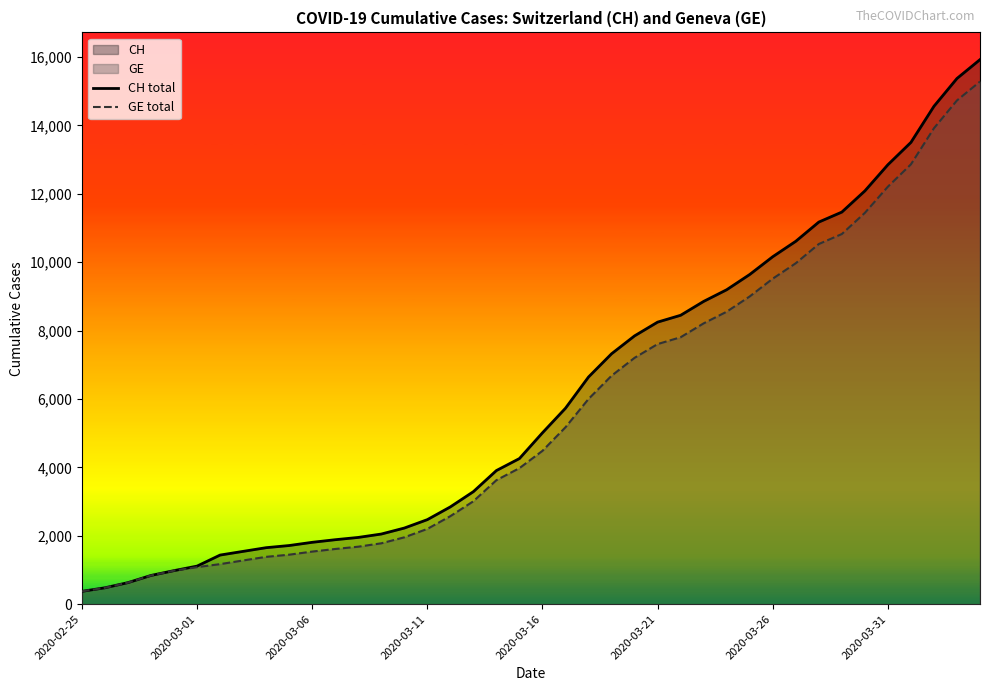

Which series has the largest range (max minus min)?

CH total